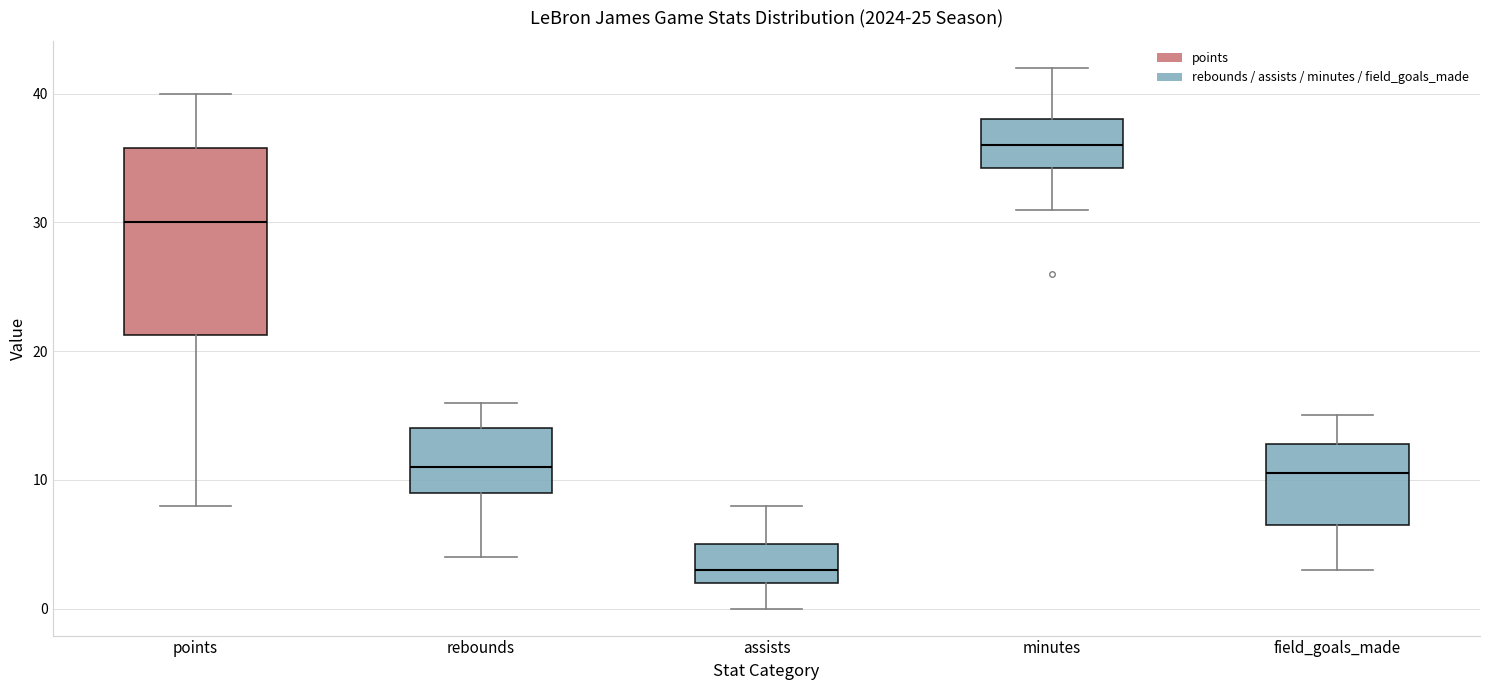

Which box is the tallest, from its lower edge to its upper edge?

points